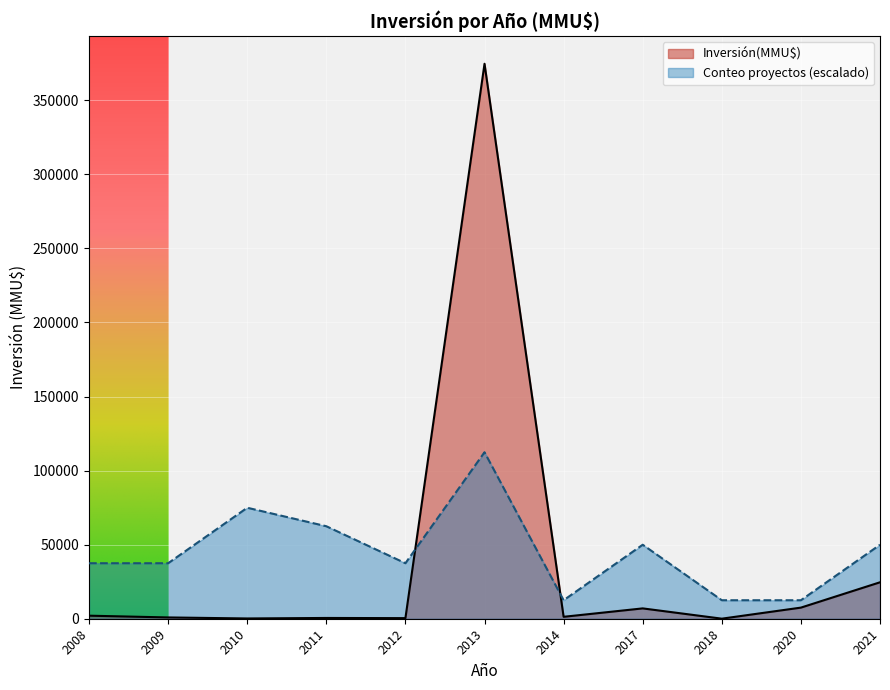

How many lines are shown in the chart?

2